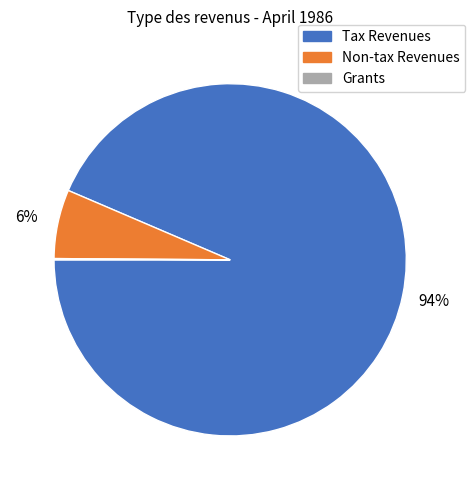

To the nearest percent, what is the average slice percentage?

33%